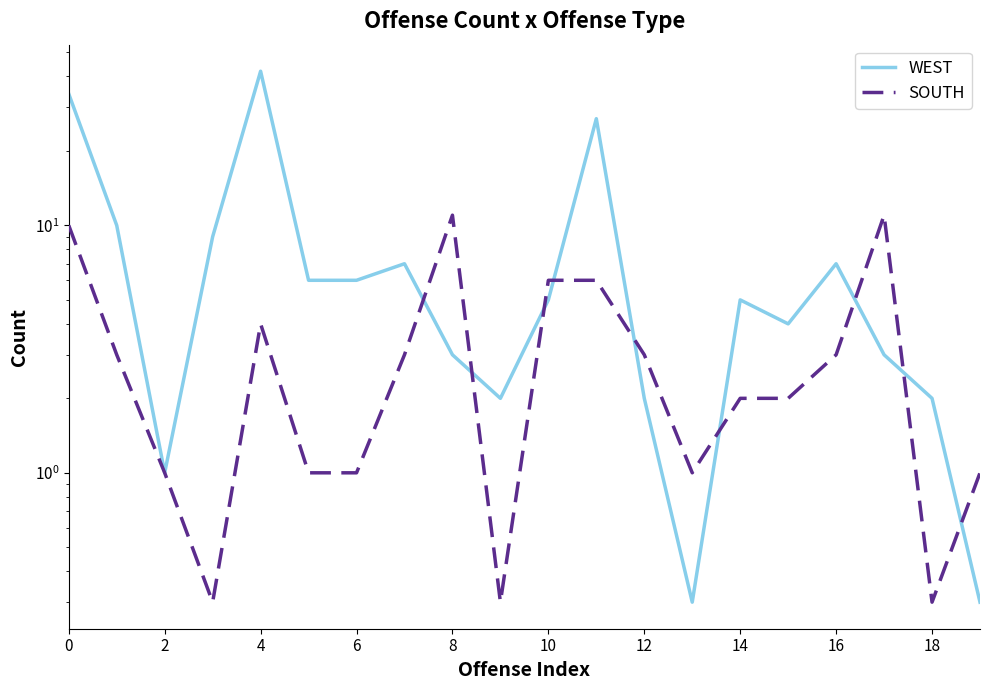

How many times do WEST and SOUTH cross each other?

9